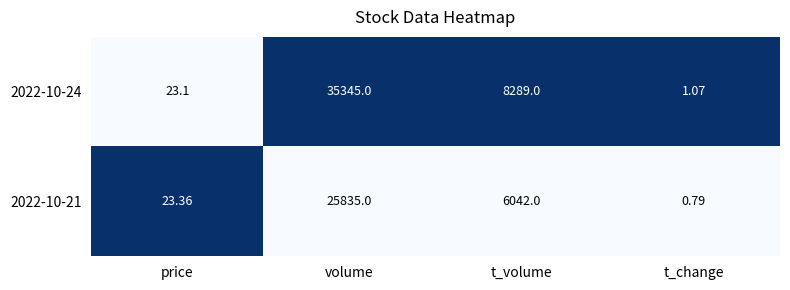

List the labels in order of 2022-10-21 value, largest first.

volume, t_volume, price, t_change